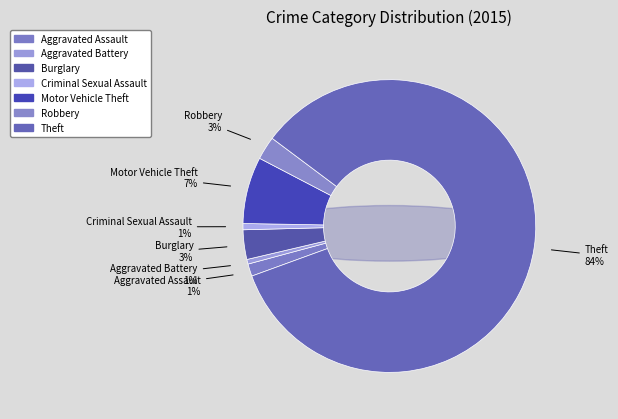

What is the total percentage of Theft and Aggravated Battery?

84.7%